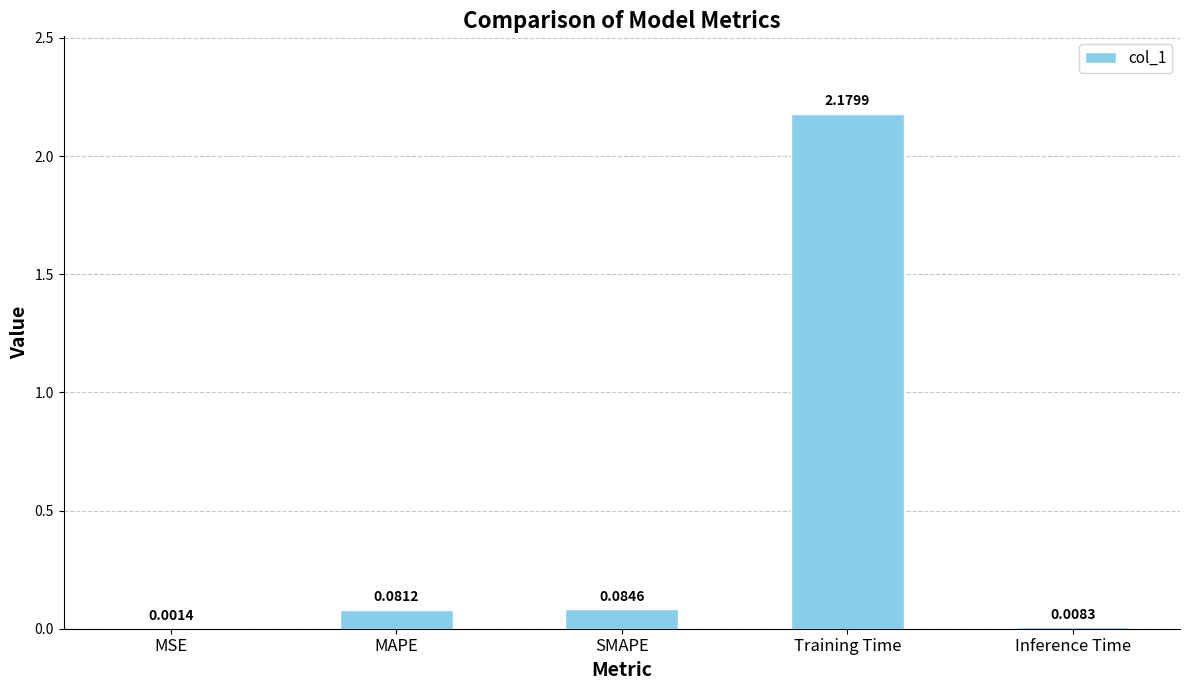

Between MSE and SMAPE, which is larger?

SMAPE